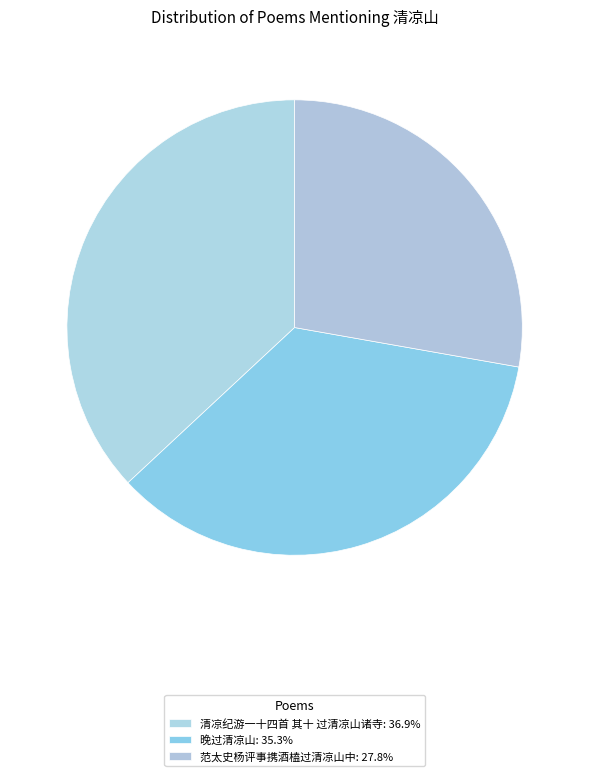

How many slices are in this pie chart?

3